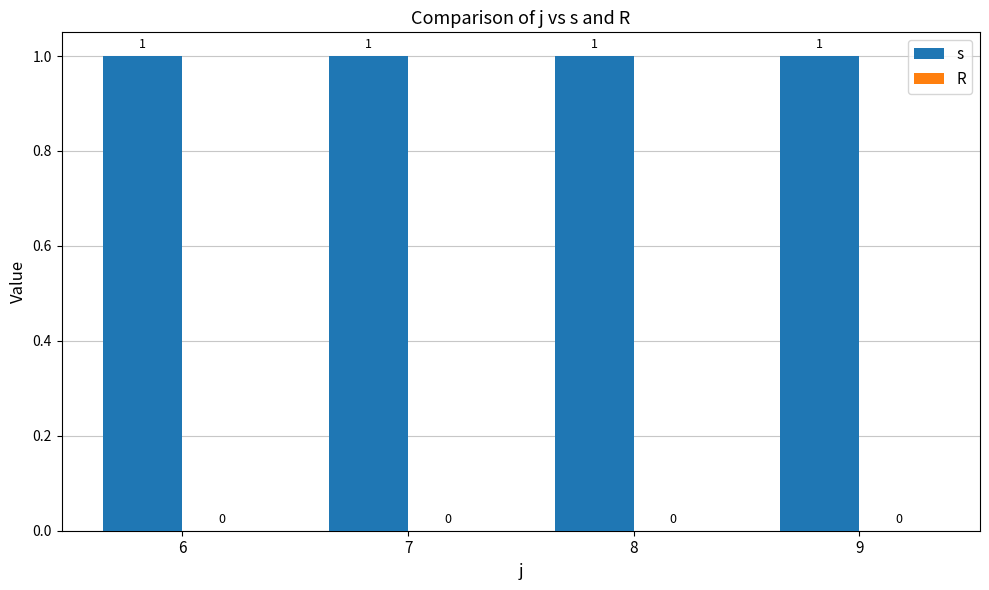

What is the value of the s bar at the 2nd from the left?

1